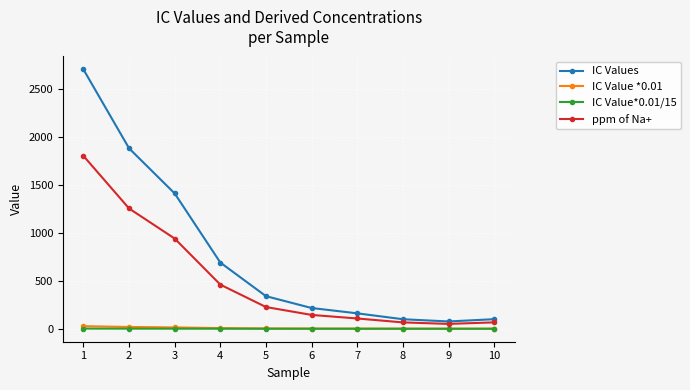

What value does the IC Value*0.01/15 series have at 4?

0.5